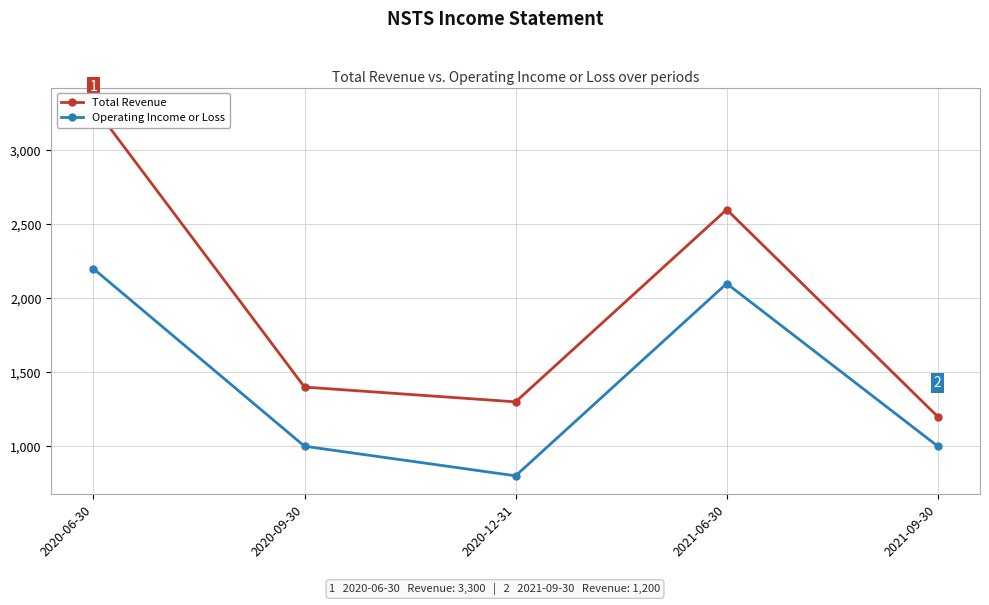

Between 2020-09-30 and 2021-06-30, which series saw the biggest shift?

Total Revenue